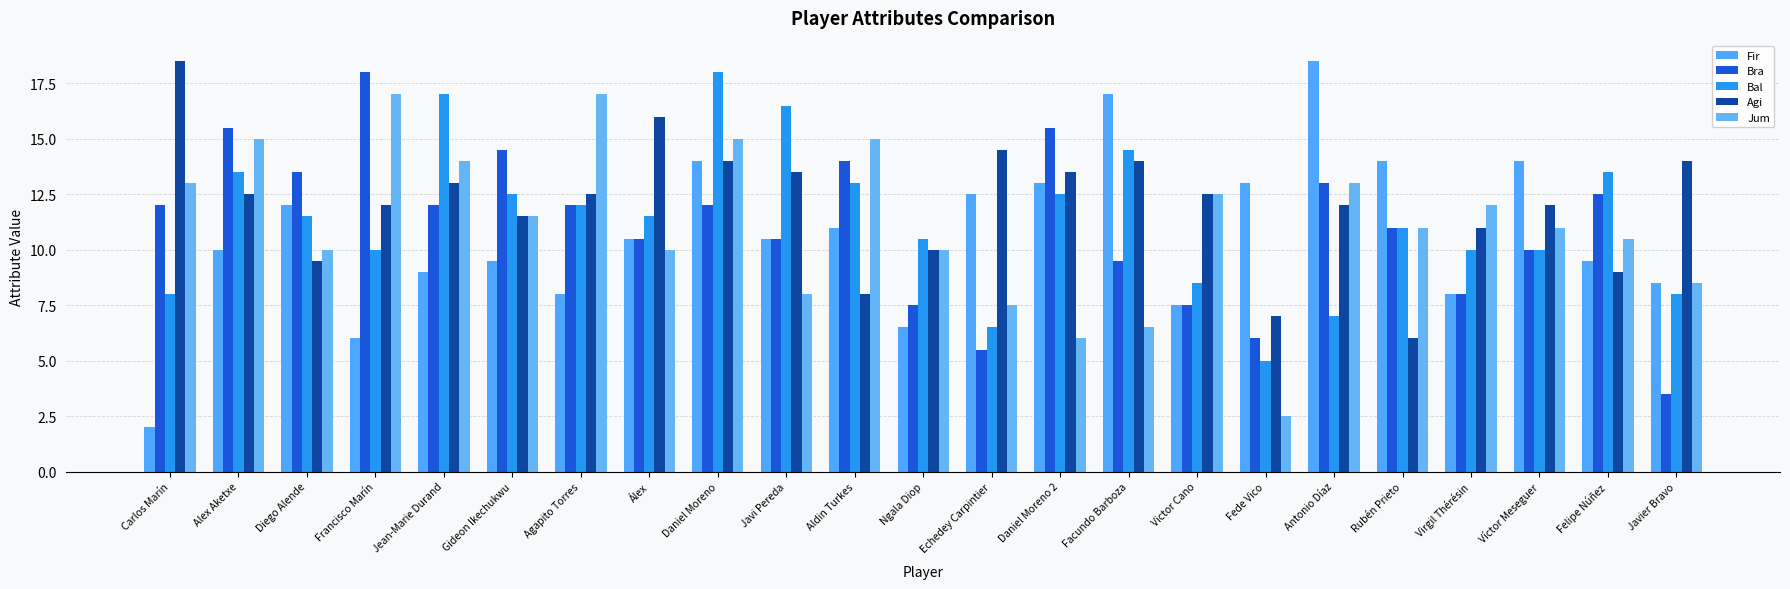

Rank the series at Agapito Torres from lowest to highest value.

Fir, Bra, Bal, Agi, Jum